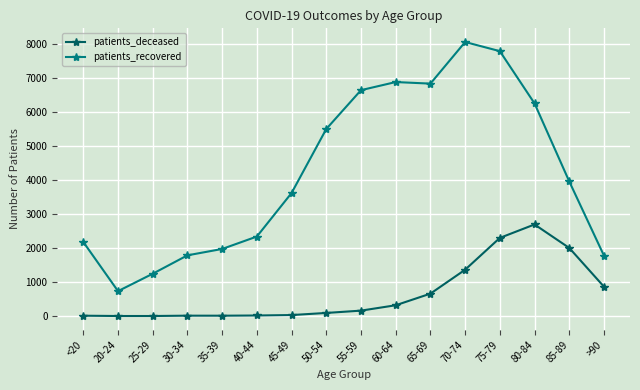

At which category is the sum across all series the highest?

75-79